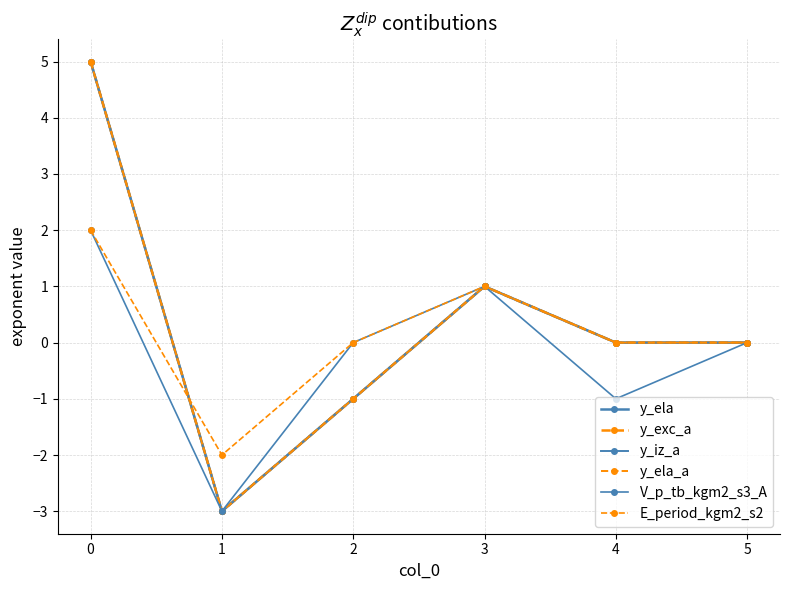

Is this an area chart (filled region under the line)?

No